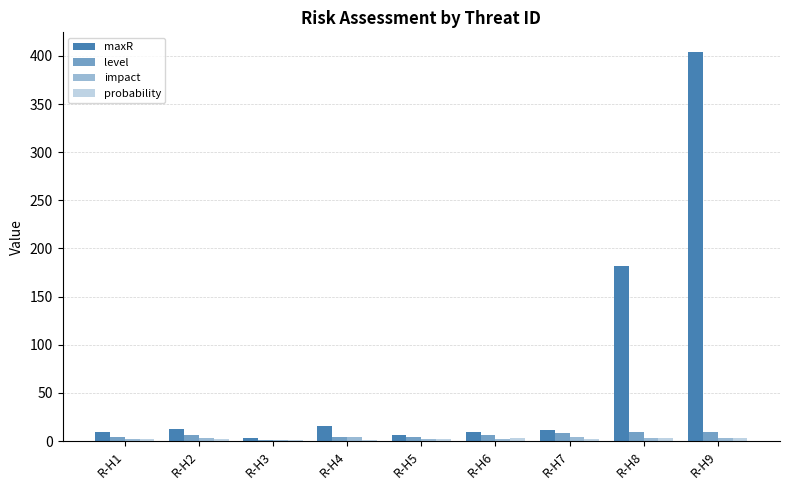

Reading left to right, list all the values displayed in this chart.

maxR: 9.2	12.8	2.9	15.9	6.6	9.3	11.0	182.0	404.2
level: 4.0	6.0	1.0	4.0	4.0	6.0	8.0	9.0	9.0
impact: 2.0	3.0	1.0	4.0	2.0	2.0	4.0	3.0	3.0
probability: 2.0	2.0	1.0	1.0	2.0	3.0	2.0	3.0	3.0